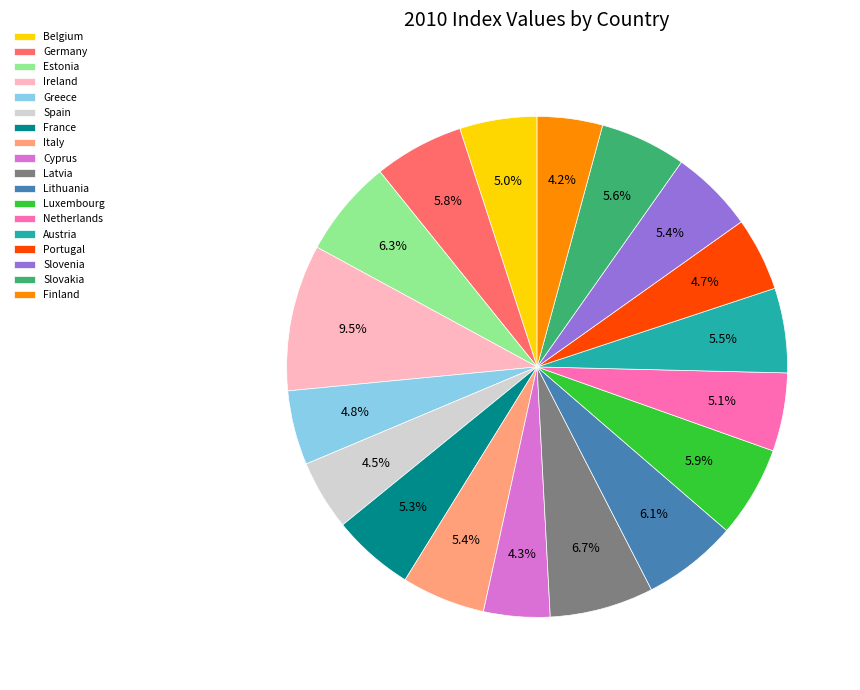

Count the number of slices in the pie.

18